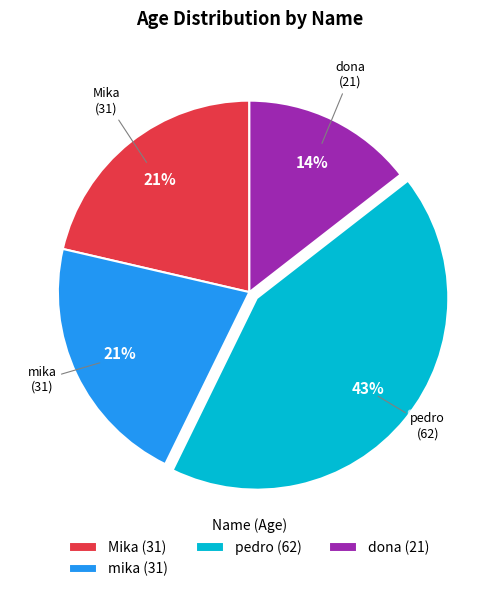

How many segments does this pie chart have?

4